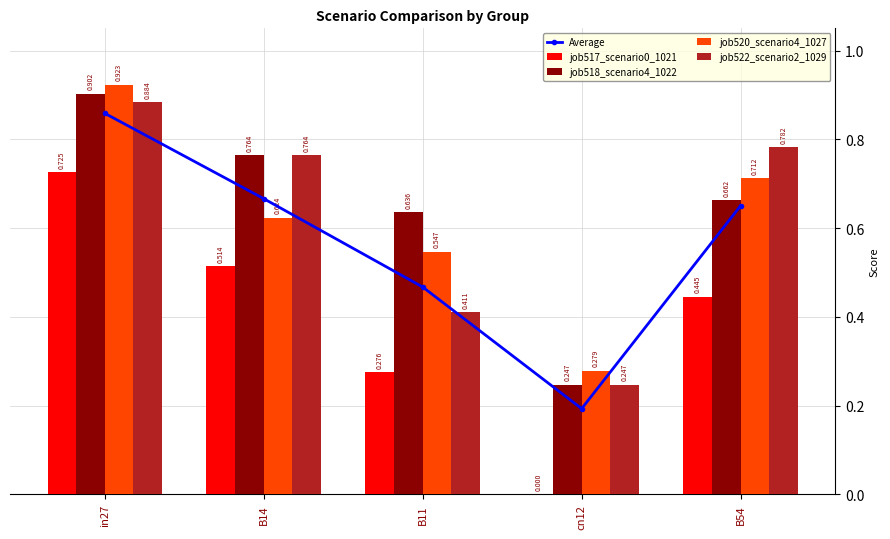

True or false: job520_scenario4_1027 has a value of 0.3 at B11.

False